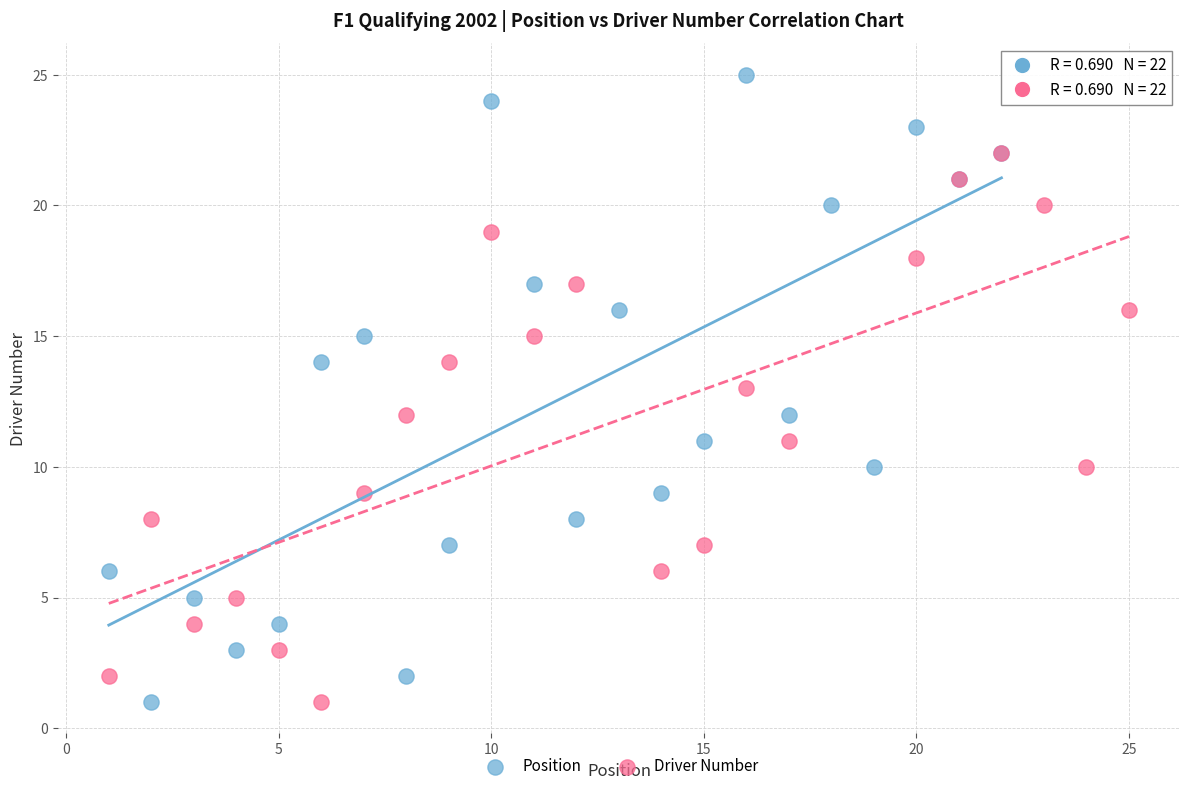

Which series has the widest spread of Y values?

Position